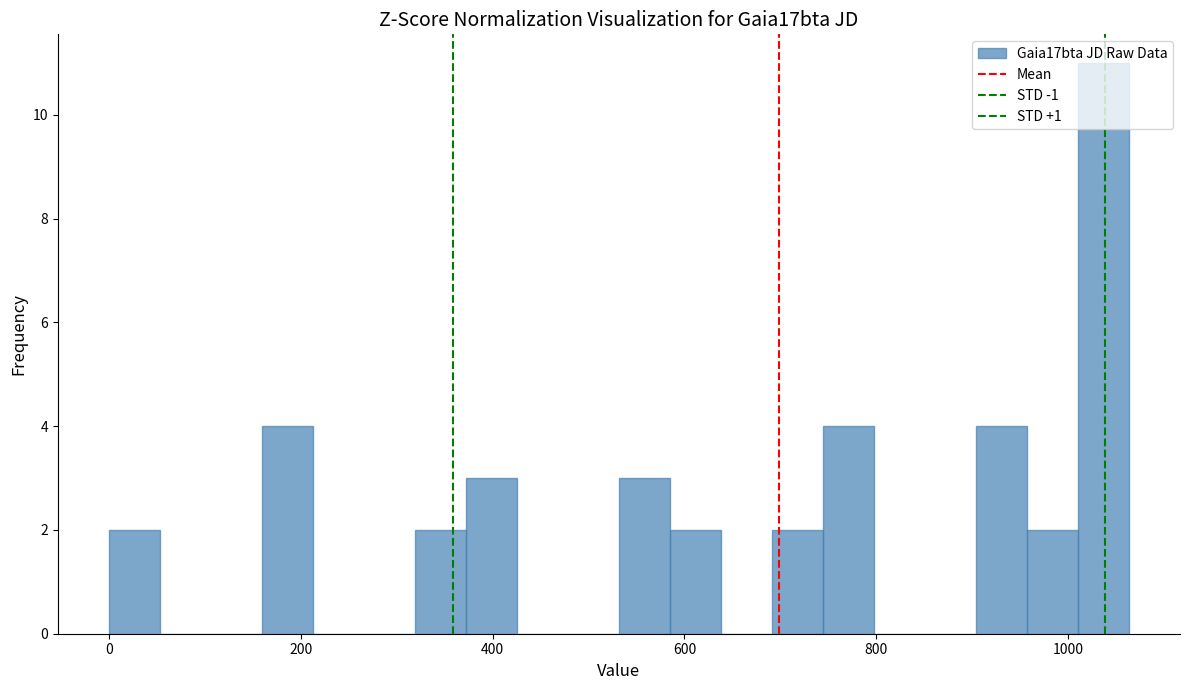

Around what value on the x-axis is the tallest bar? Give the approximate position of its centre, as read against the axis.

1040